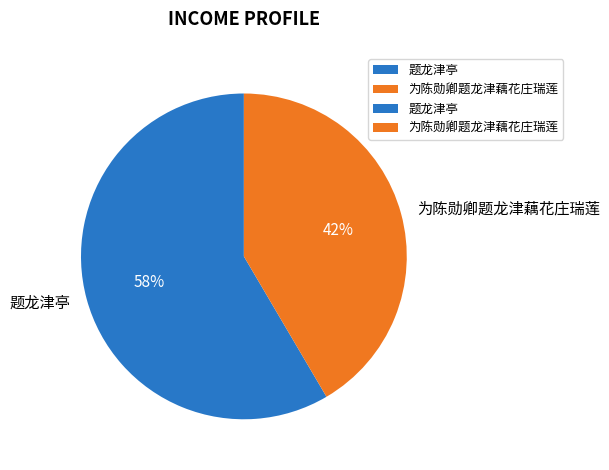

To the nearest percent, what is the average slice percentage?

50%